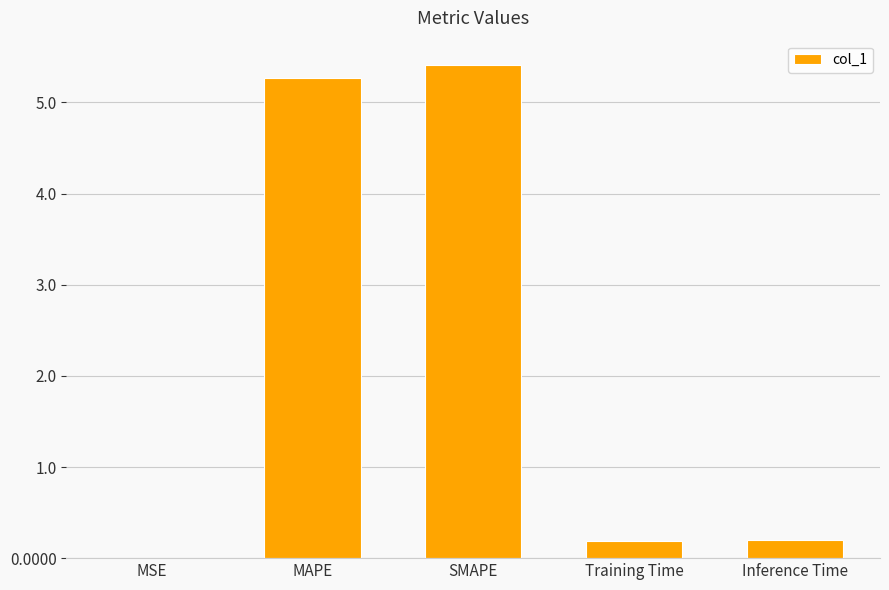

What is the greatest value displayed?

5.4